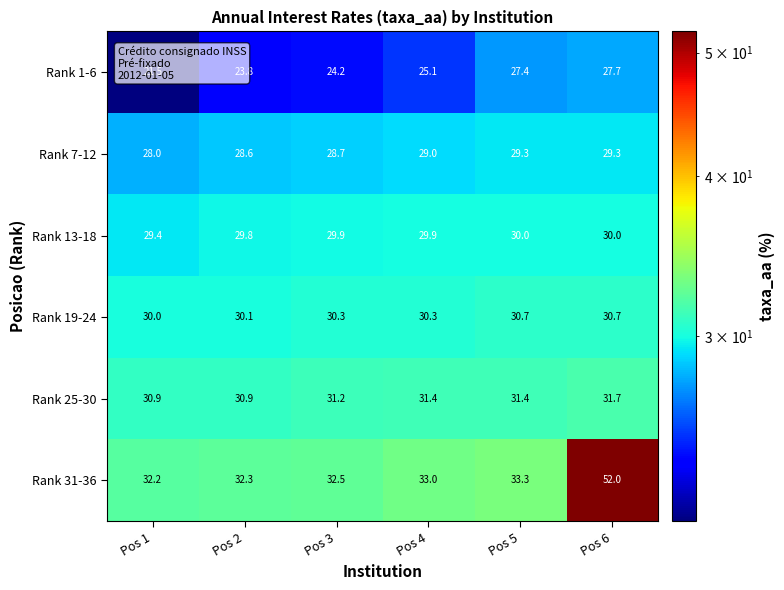

What is the difference between the maximum and minimum values in the Rank 1-6 series?

6.2